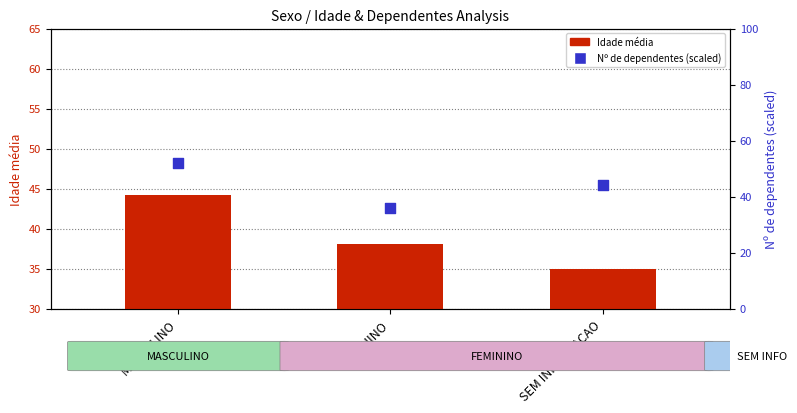

Which series contains the highest Y value?

Nº de dependentes médio